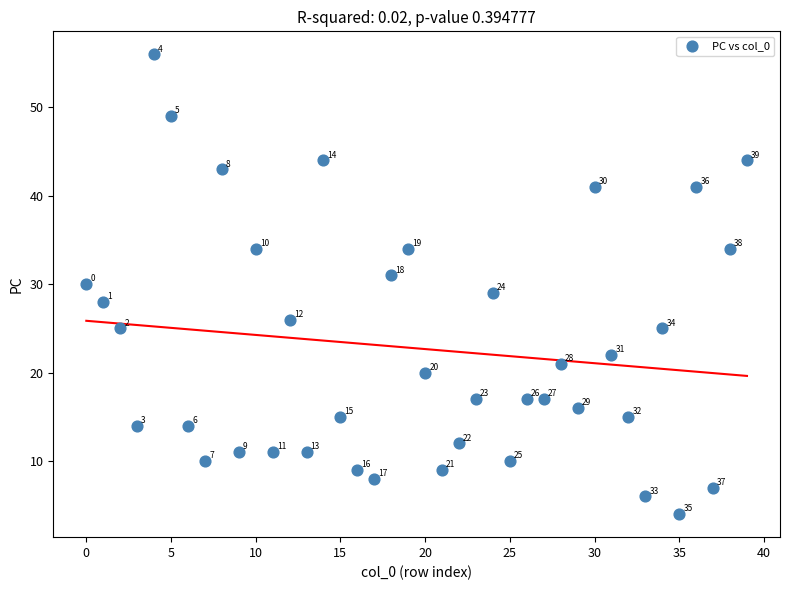

What is the range of Y values (max minus min)?

52